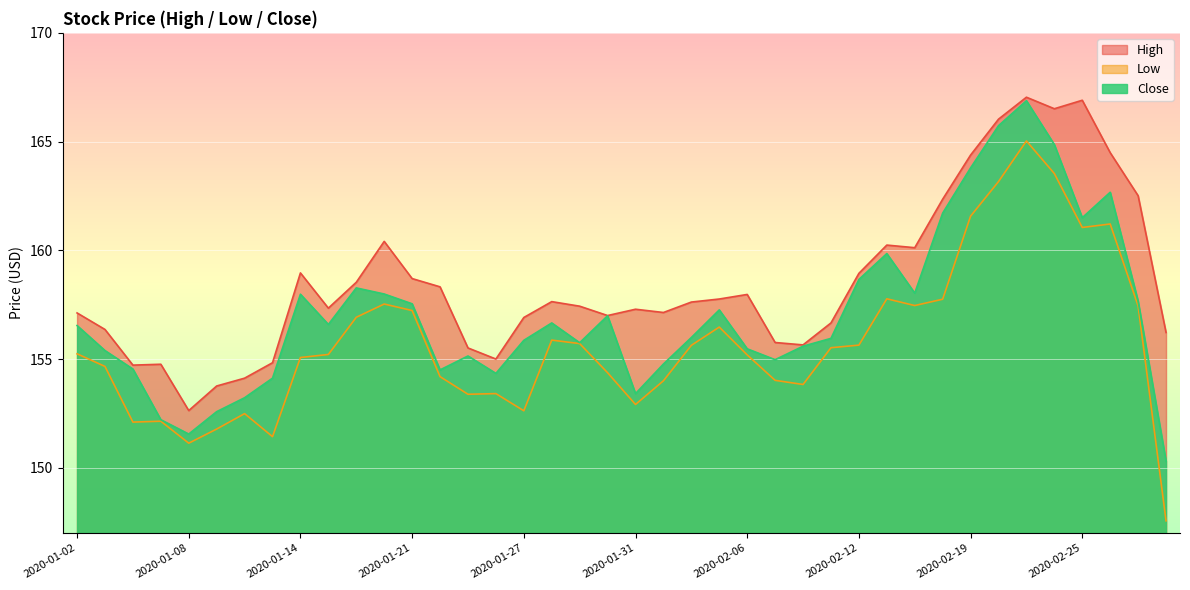

Is the value of Low at 2020-01-15 greater than the value of Close at 2020-01-17?

No